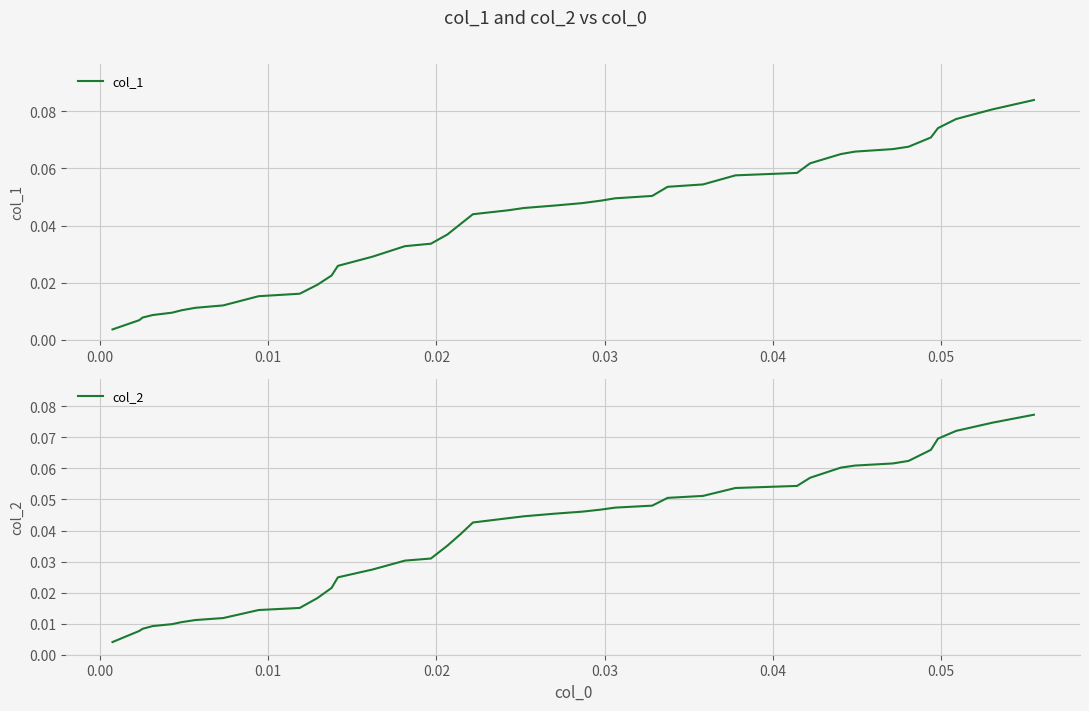

What is the difference between the maximum and minimum values in the col_2 series?

0.1